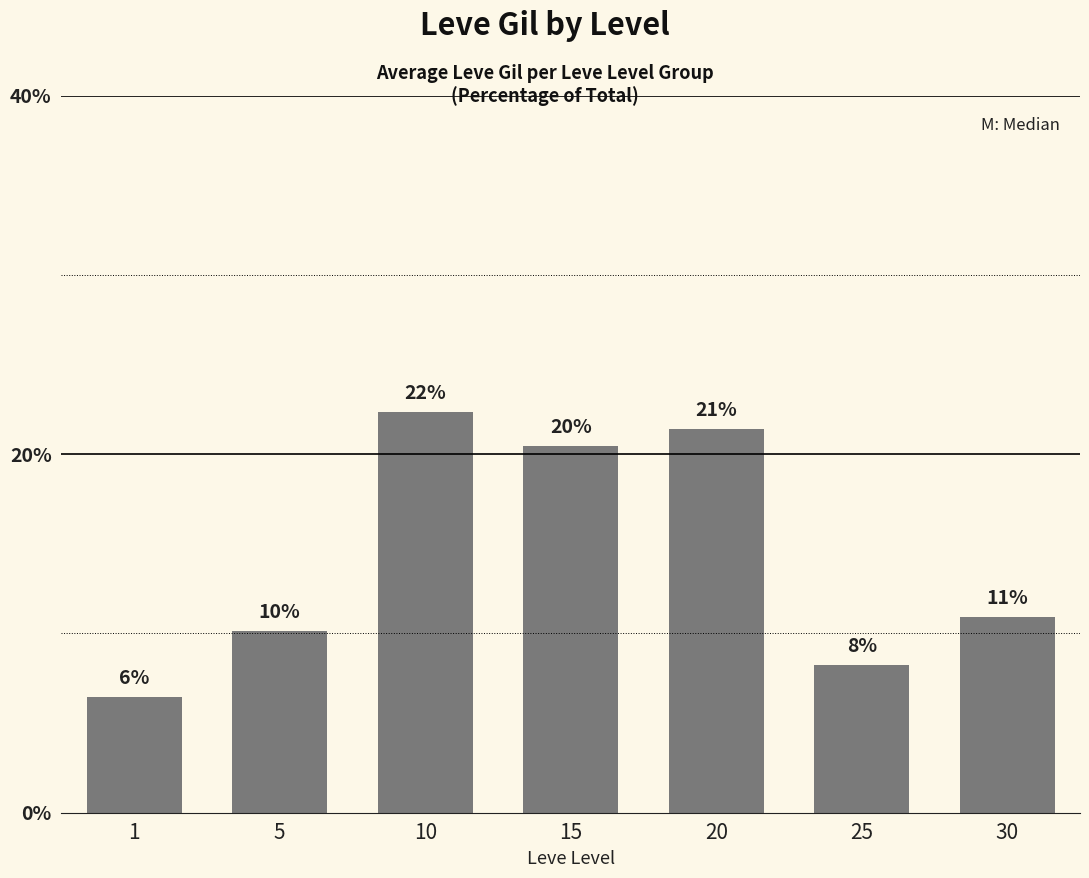

At which label is the value closest to 14?

30